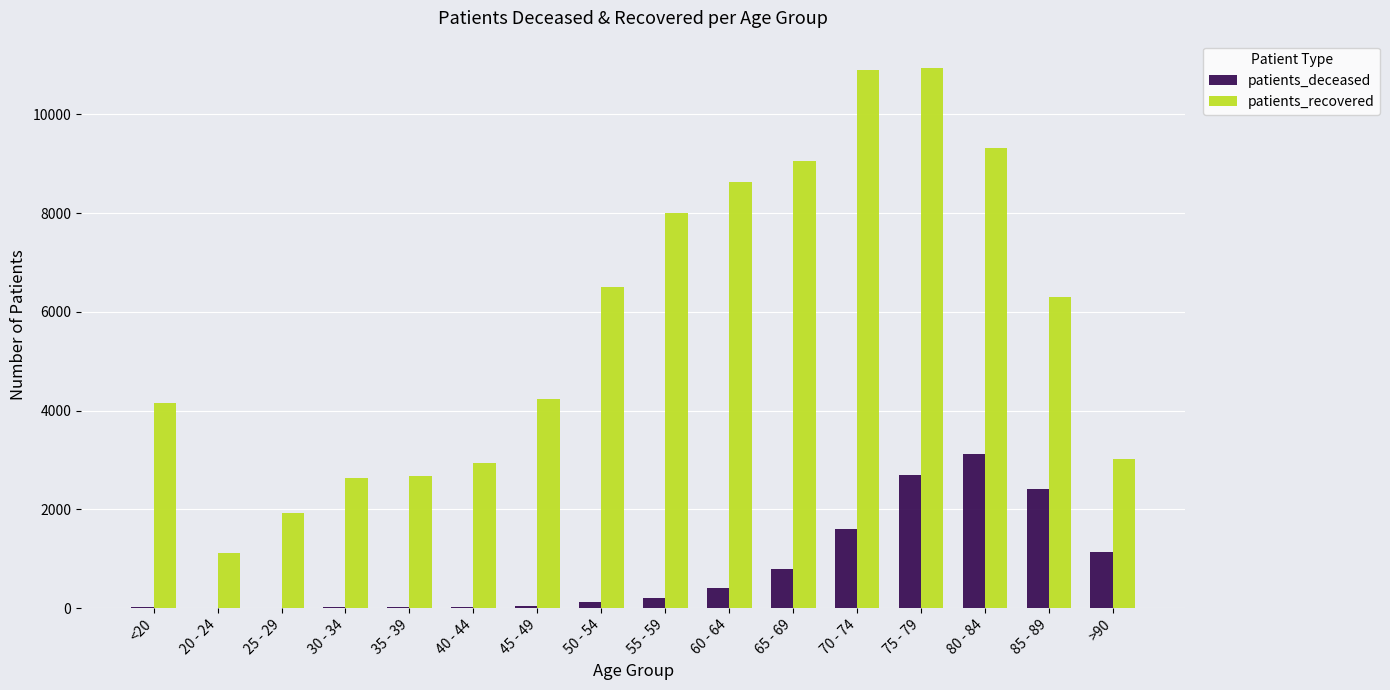

What is the maximum value for patients_recovered?

10943